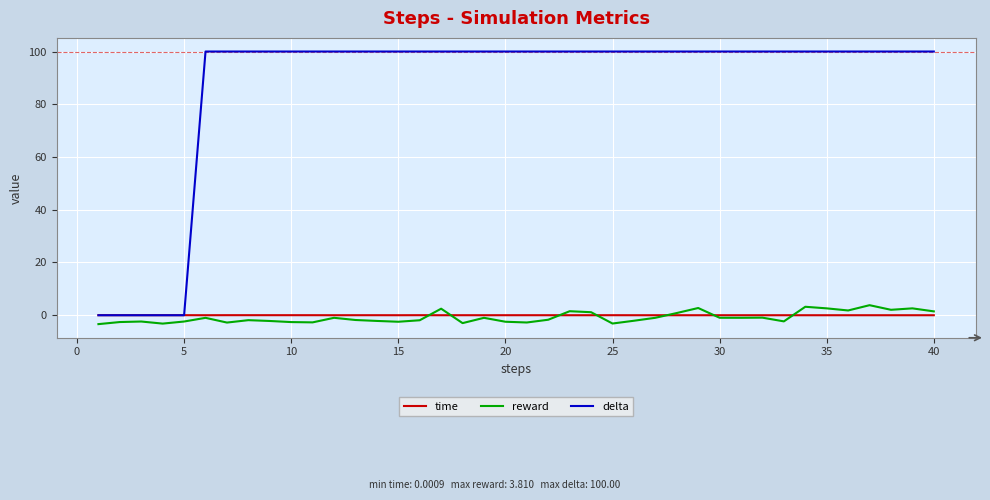

True or false: reward and delta intersect in this chart.

False